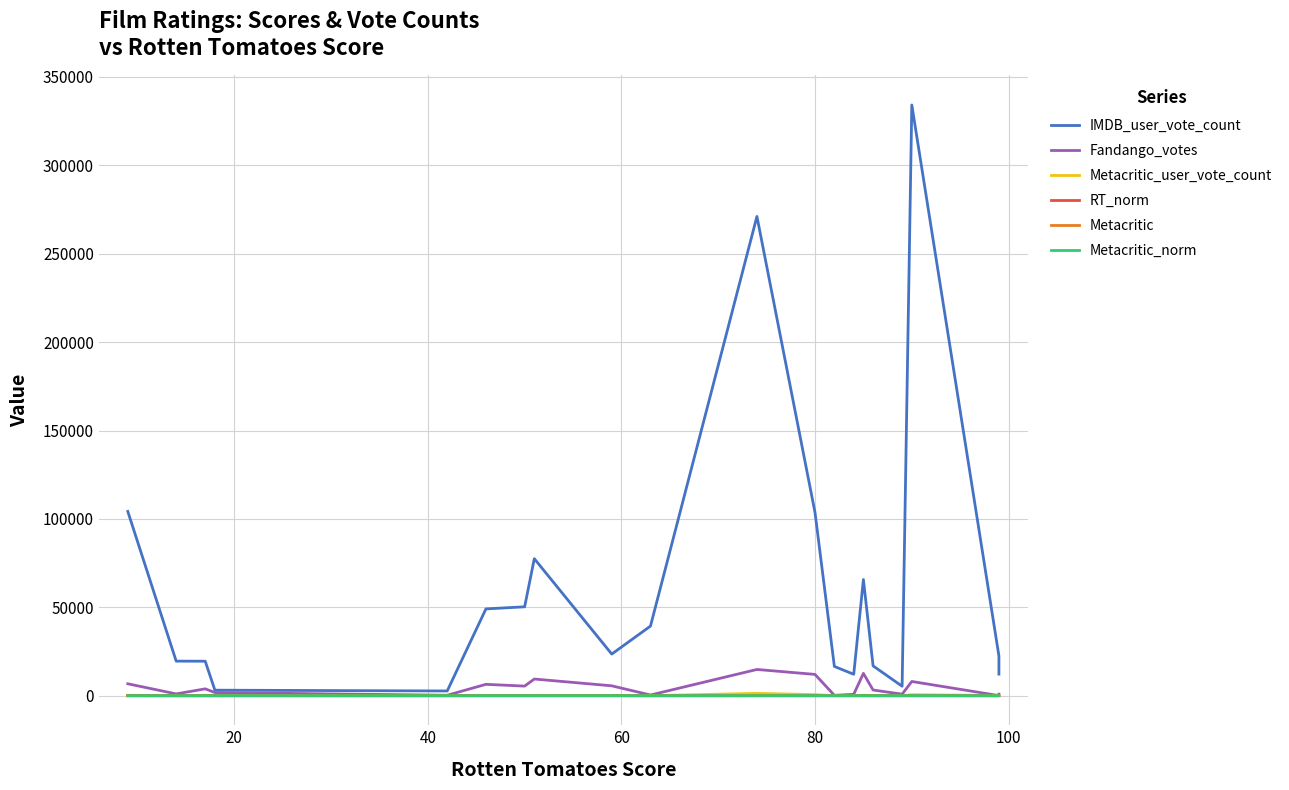

What are all the series names shown in the legend?

IMDB_user_vote_count, Fandango_votes, Metacritic_user_vote_count, RT_norm, Metacritic, Metacritic_norm